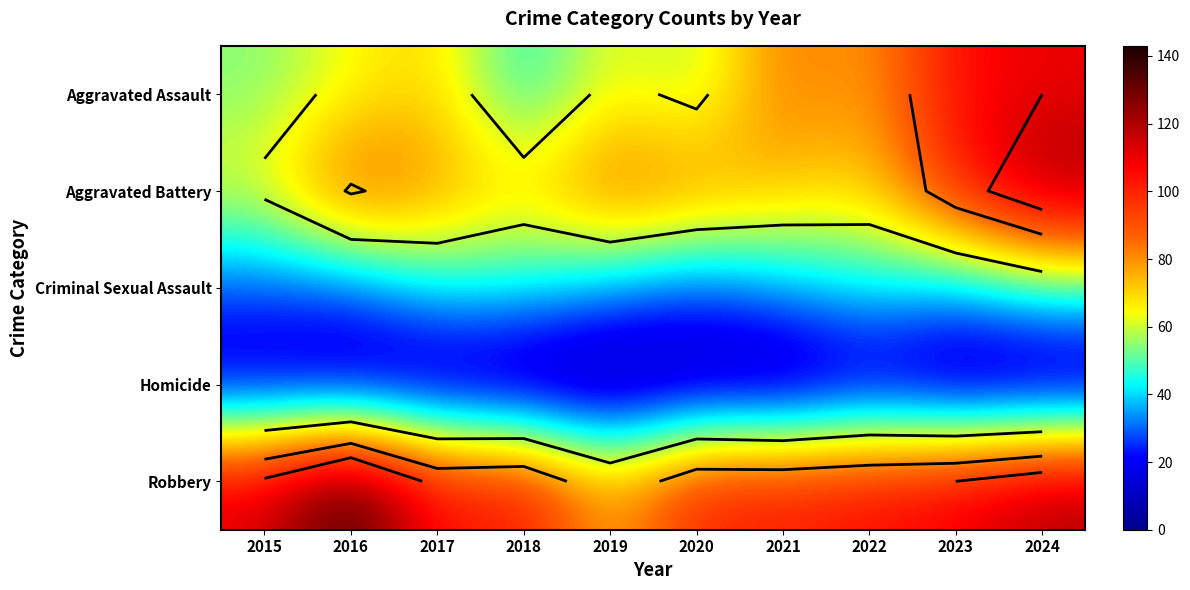

List the labels in order of Criminal Sexual Assault value, smallest first.

2020, 2015, 2016, 2019, 2021, 2023, 2017, 2018, 2022, 2024